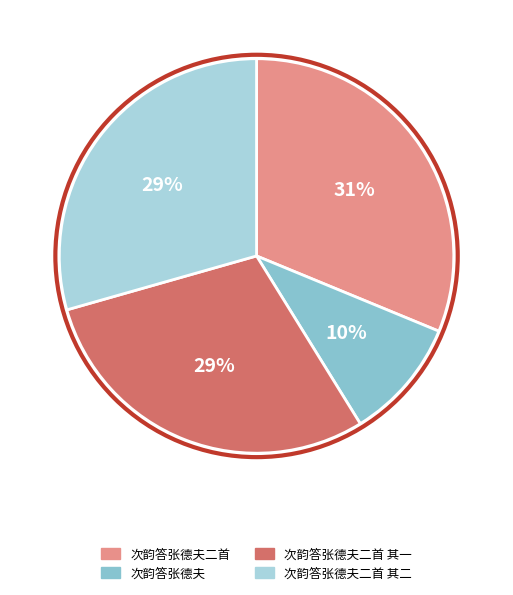

Count the number of slices in the pie.

4